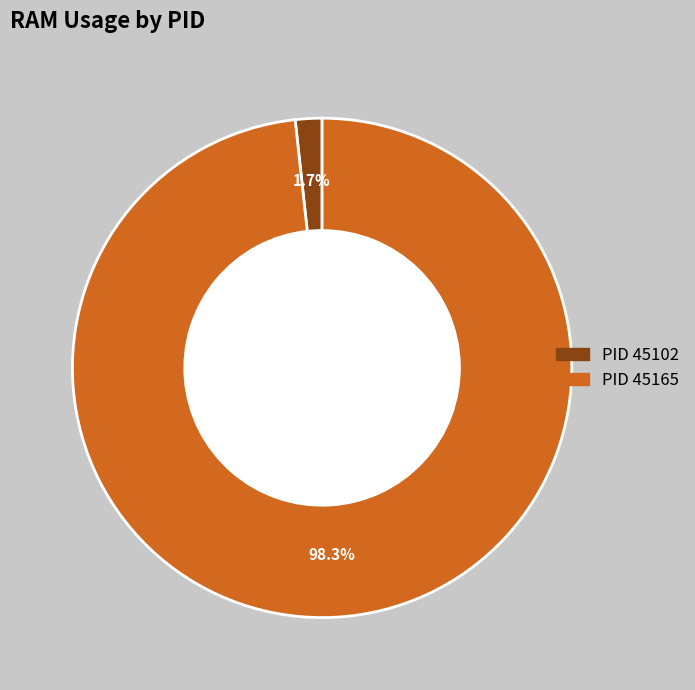

Does any single category account for the majority?

Yes